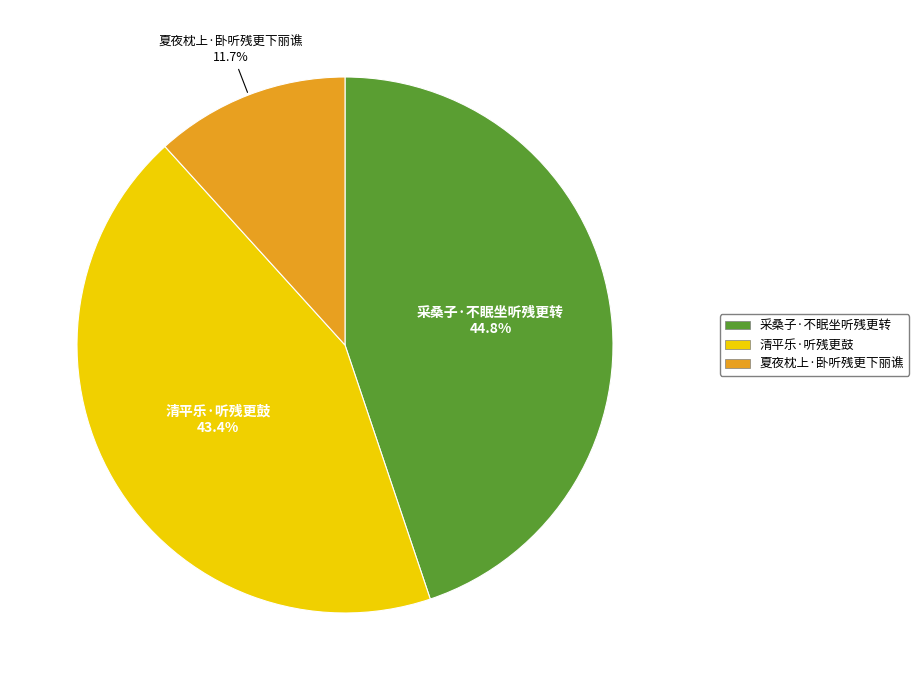

Rank the categories by value from lowest to highest.

夏夜枕上·卧听残更下丽谯, 清平乐·听残更鼓, 采桑子·不眠坐听残更转